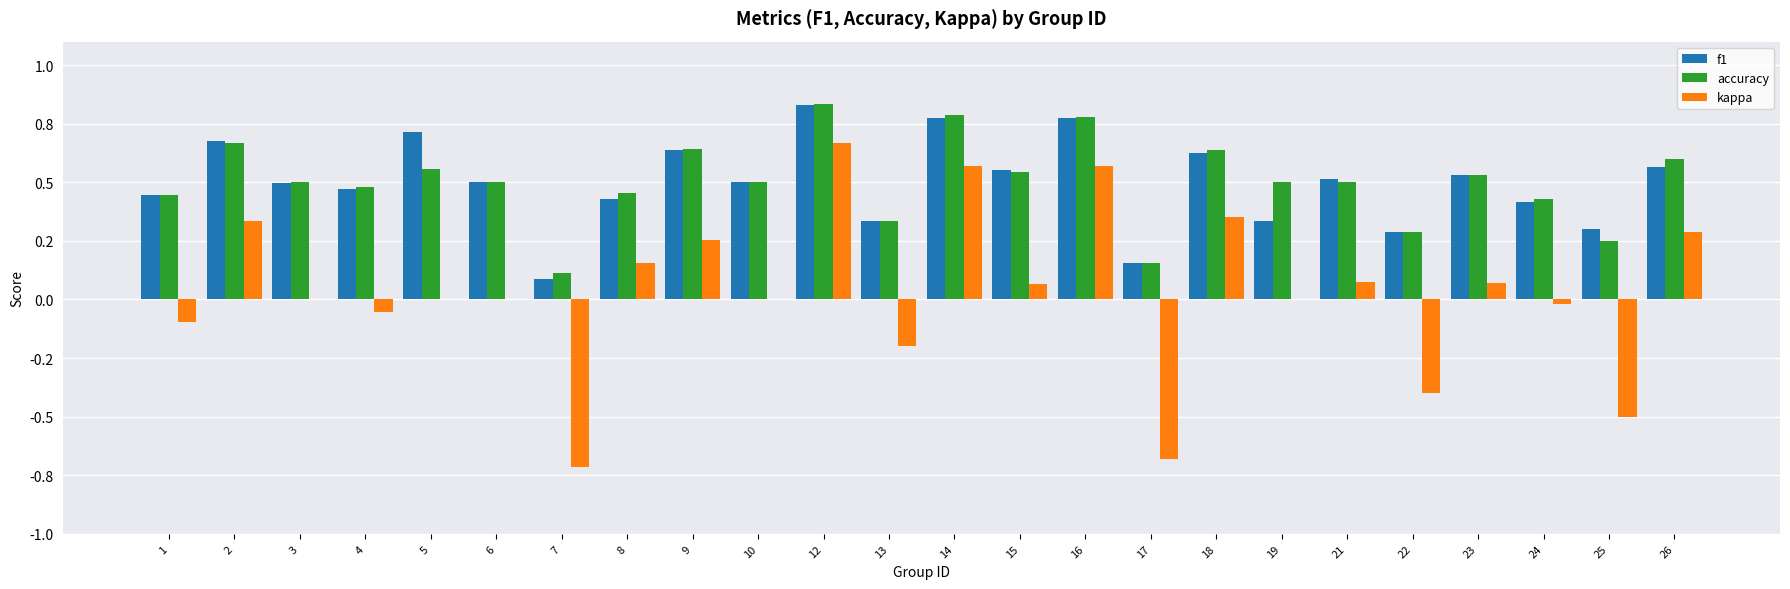

Reading left to right, transcribe all the data shown in this chart.

f1: 1=0.4	2=0.7	3=0.5	4=0.5	5=0.7	6=0.5	7=0.1	8=0.4	9=0.6	10=0.5	12=0.8	13=0.3	14=0.8	15=0.6	16=0.8	17=0.2	18=0.6	19=0.3	21=0.5	22=0.3	23=0.5	24=0.4	25=0.3	26=0.6
accuracy: 1=0.4	2=0.7	3=0.5	4=0.5	5=0.6	6=0.5	7=0.1	8=0.5	9=0.6	10=0.5	12=0.8	13=0.3	14=0.8	15=0.5	16=0.8	17=0.2	18=0.6	19=0.5	21=0.5	22=0.3	23=0.5	24=0.4	25=0.2	26=0.6
kappa: 1=-0.1	2=0.3	3=0.0	4=-0.1	5=0.0	6=0.0	7=-0.7	8=0.2	9=0.3	10=0.0	12=0.7	13=-0.2	14=0.6	15=0.1	16=0.6	17=-0.7	18=0.4	19=0.0	21=0.1	22=-0.4	23=0.1	24=-0.0	25=-0.5	26=0.3